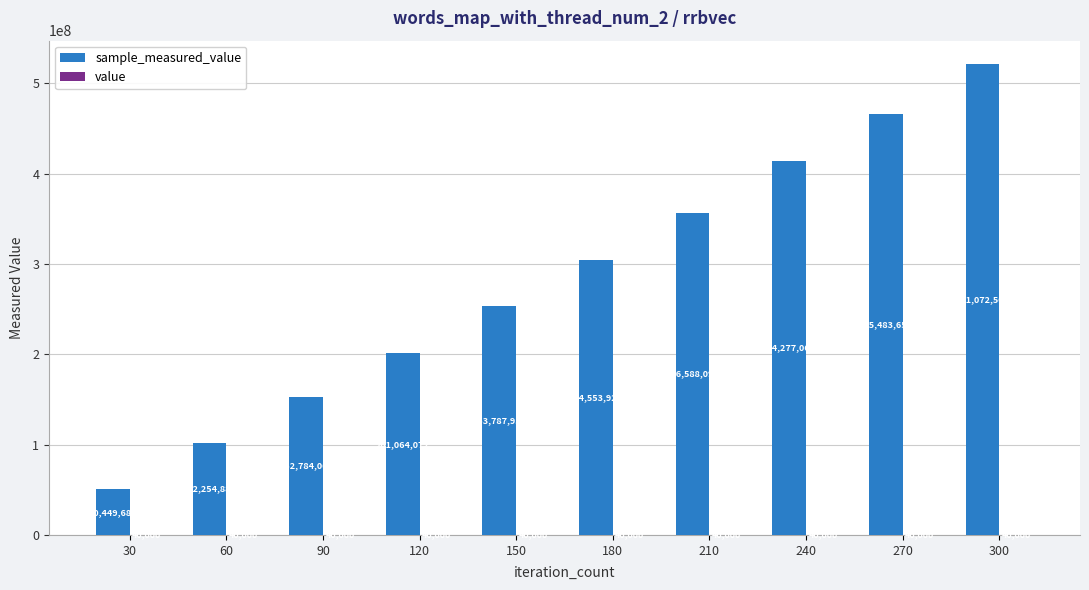

At which category does the chart reach its peak across all series?

300